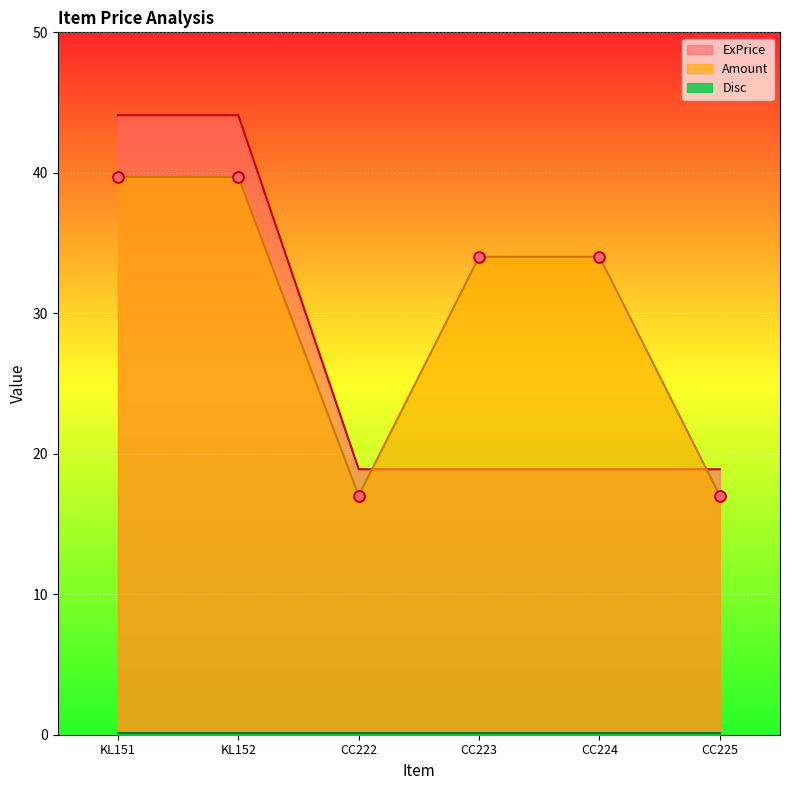

Which series has the largest total across all categories?

Amount